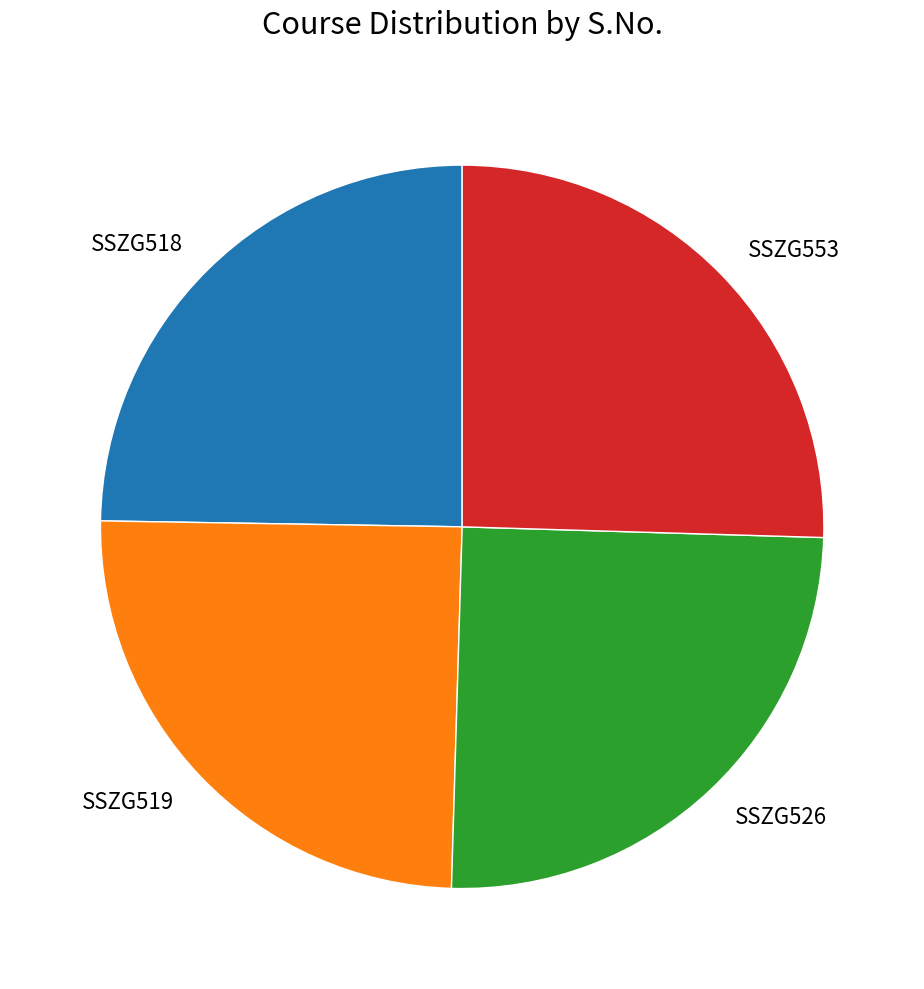

How many segments does this pie chart have?

4